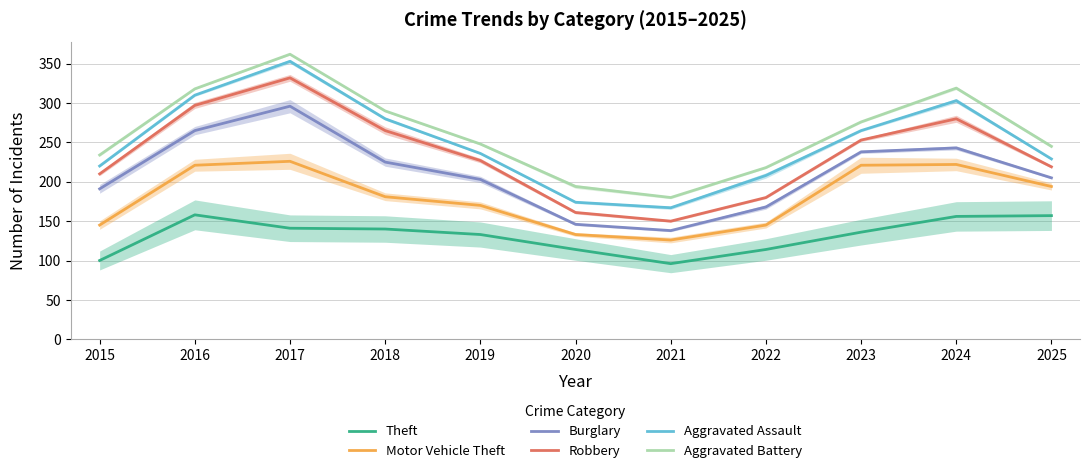

Reading left to right, extract all data points from this chart.

Theft: 100	158	141	140	133	114	96	114	136	156	157
Motor Vehicle Theft: 145	221	226	181	170	133	126	145	221	222	194
Burglary: 191	265	296	225	203	146	138	168	238	243	205
Robbery: 210	297	332	265	227	161	150	180	253	280	219
Aggravated Assault: 220	310	353	280	236	174	167	208	265	303	229
Aggravated Battery: 234	318	362	290	248	194	180	218	276	319	245